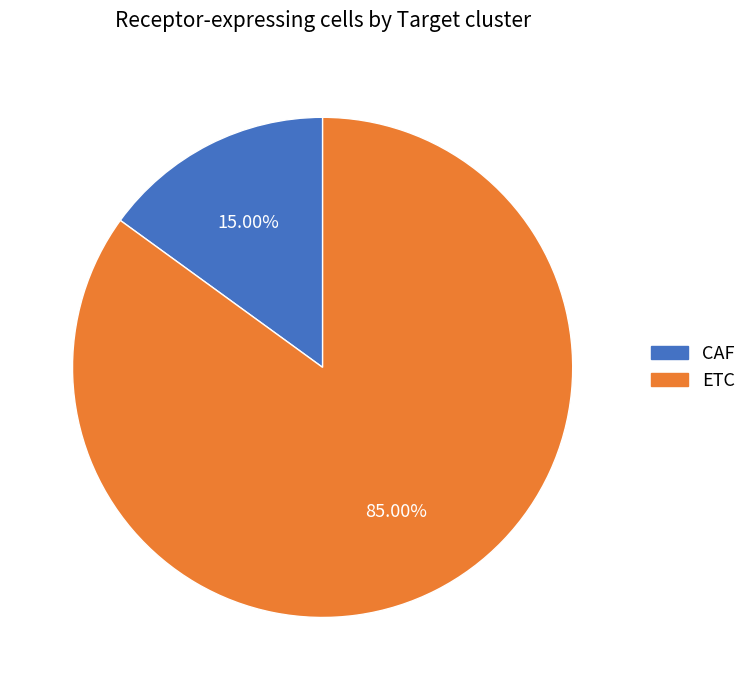

Count the number of slices in the pie.

2